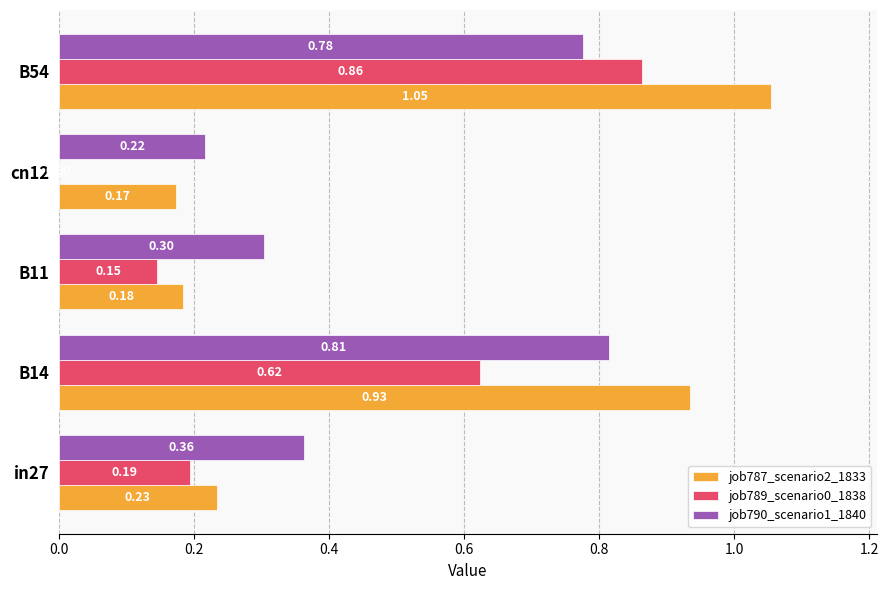

Between in27 and cn12, which series saw the biggest shift?

job789_scenario0_1838